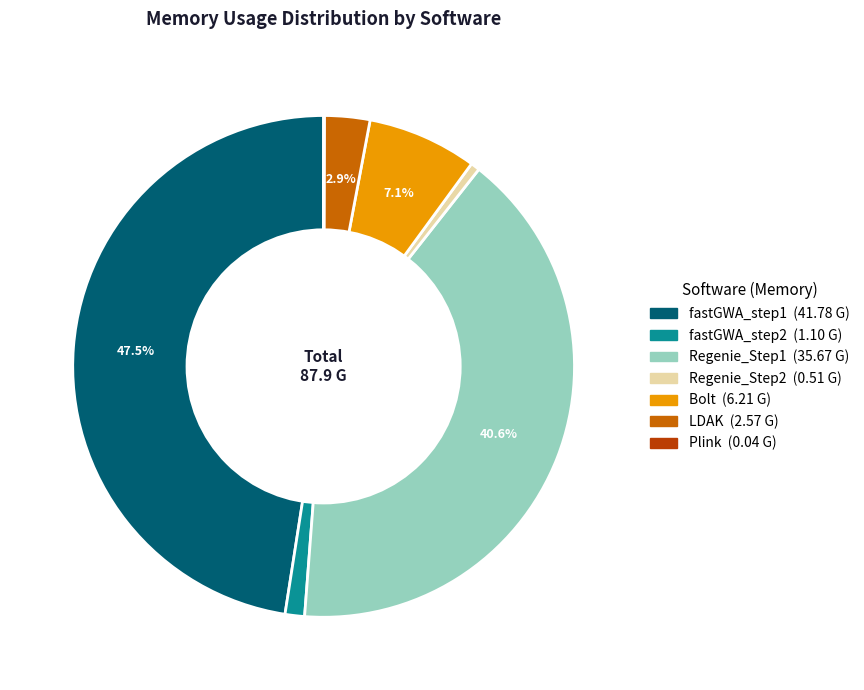

True or false: Regenie_Step2 accounts for 15% of the total.

False